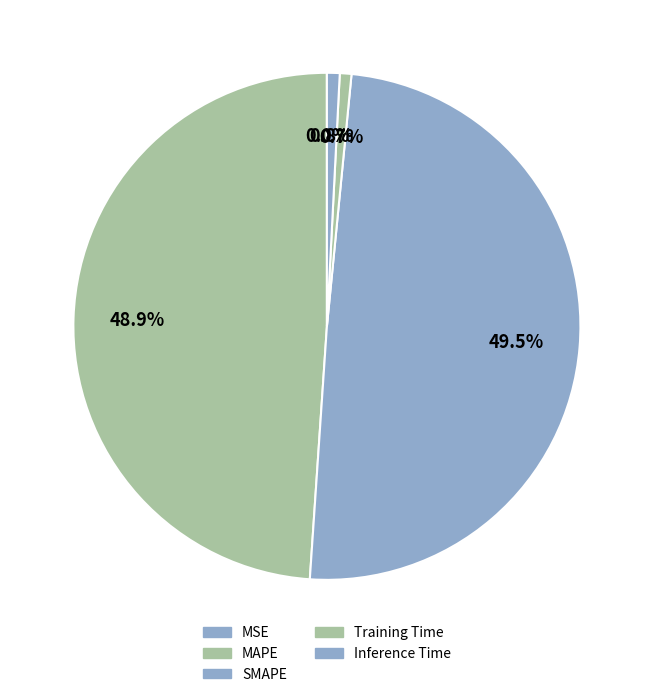

To the nearest percent, what percentage of the pie is Inference Time?

1%